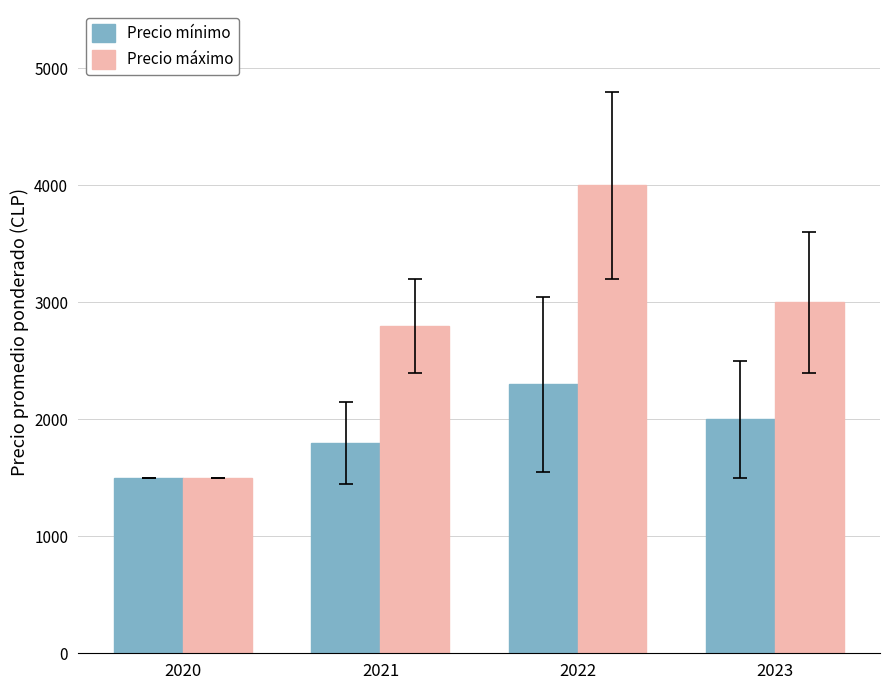

Rank the categories by Precio máximo value from highest to lowest.

2022, 2023, 2021, 2020